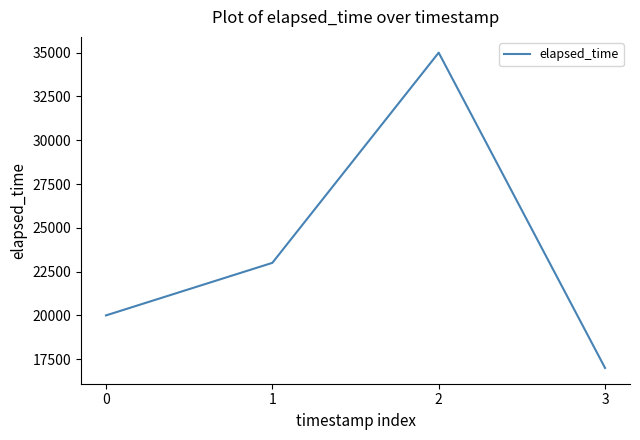

Where is the first local maximum?

2